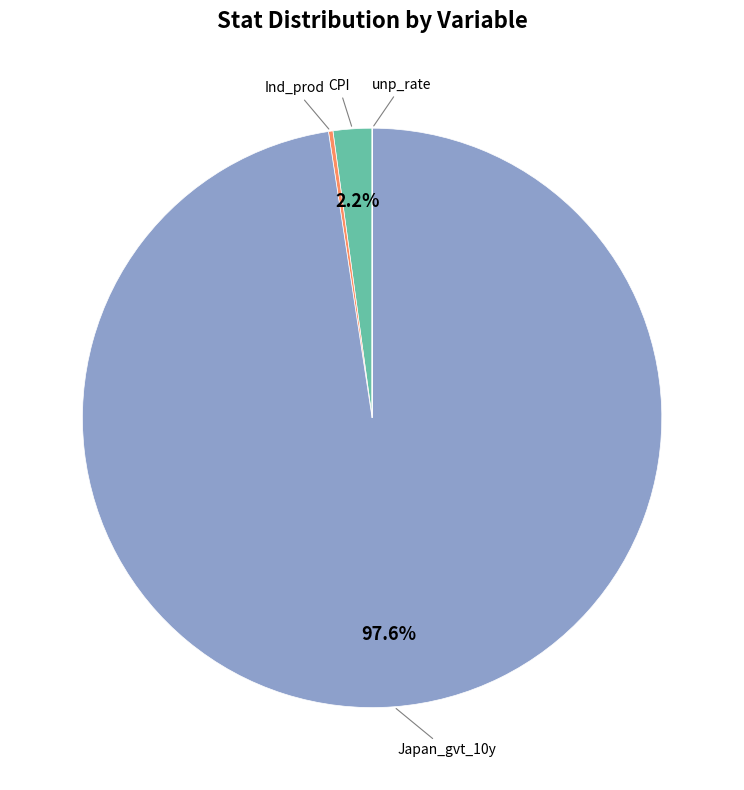

Is there a majority slice in this chart?

Yes